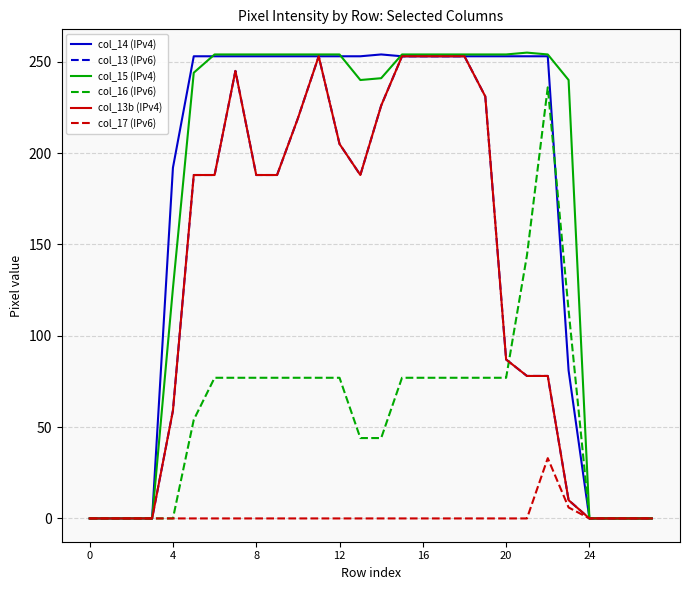

Is this an area chart (filled region under the line)?

No